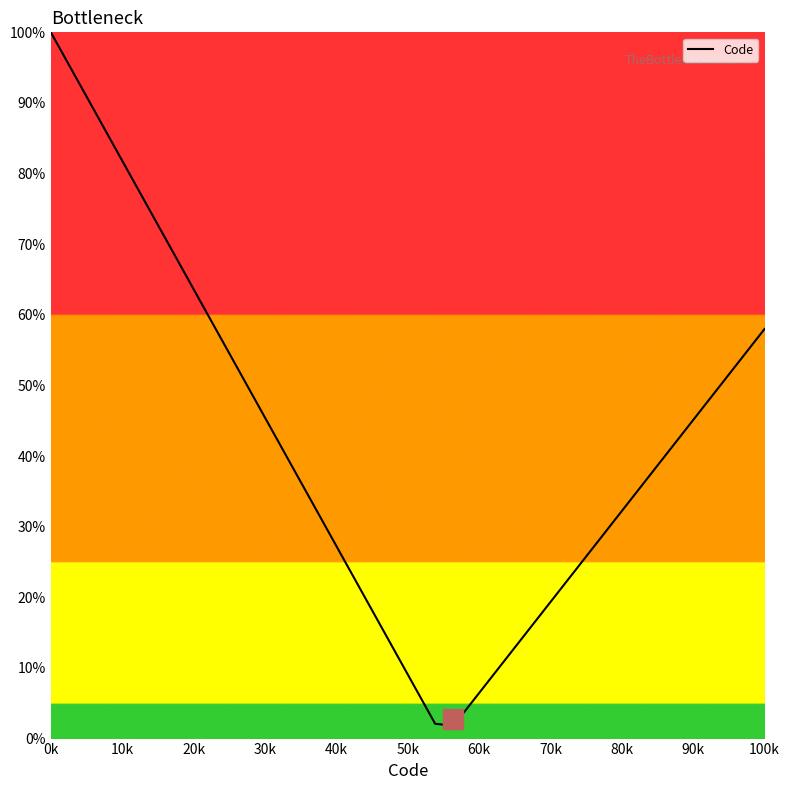

What is the greatest value displayed?

100.0